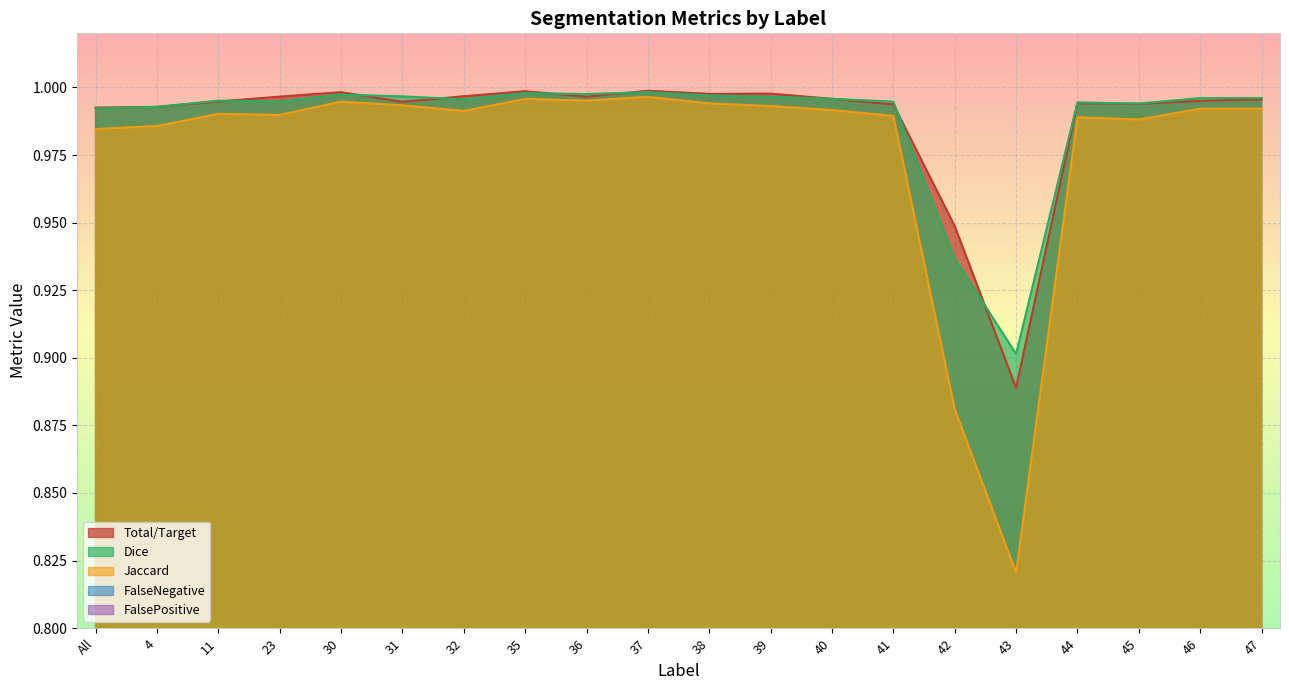

The value of FalseNegative at 40 is 1.0. True or false?

True